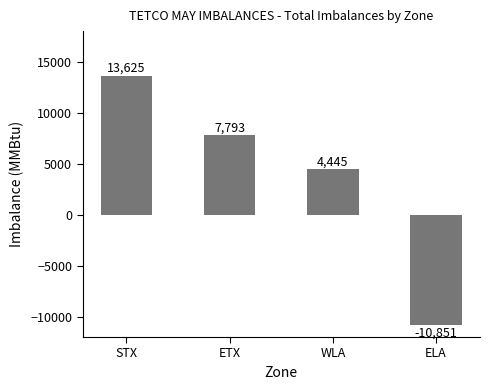

Which label corresponds to the smallest value in the chart?

ELA